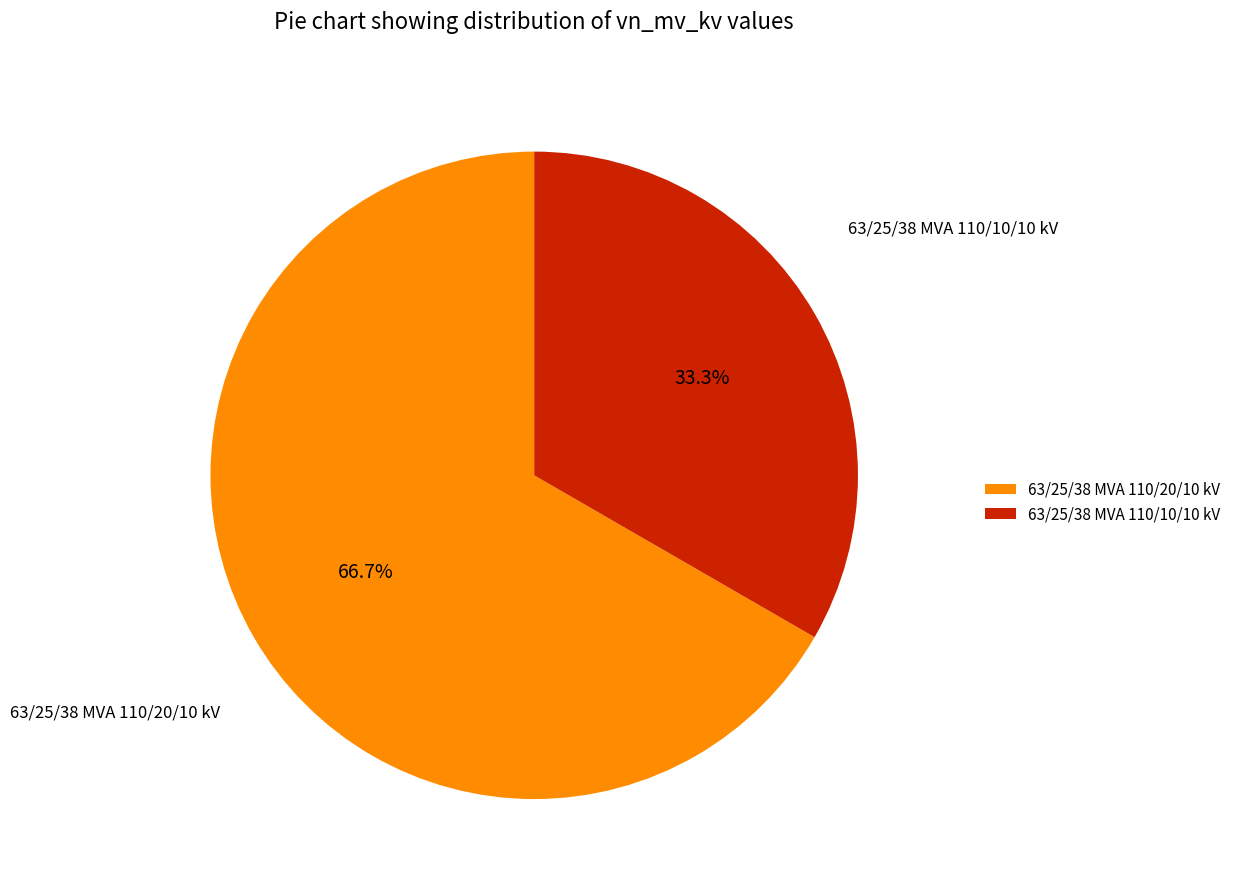

Combined, do 63/25/38 MVA 110/20/10 kV and 63/25/38 MVA 110/10/10 kV account for over 50%?

Yes